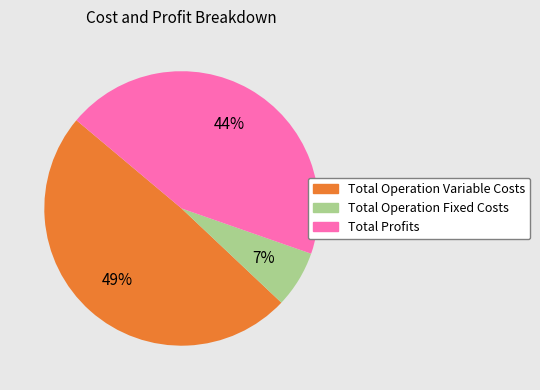

Count the number of slices in the pie.

3